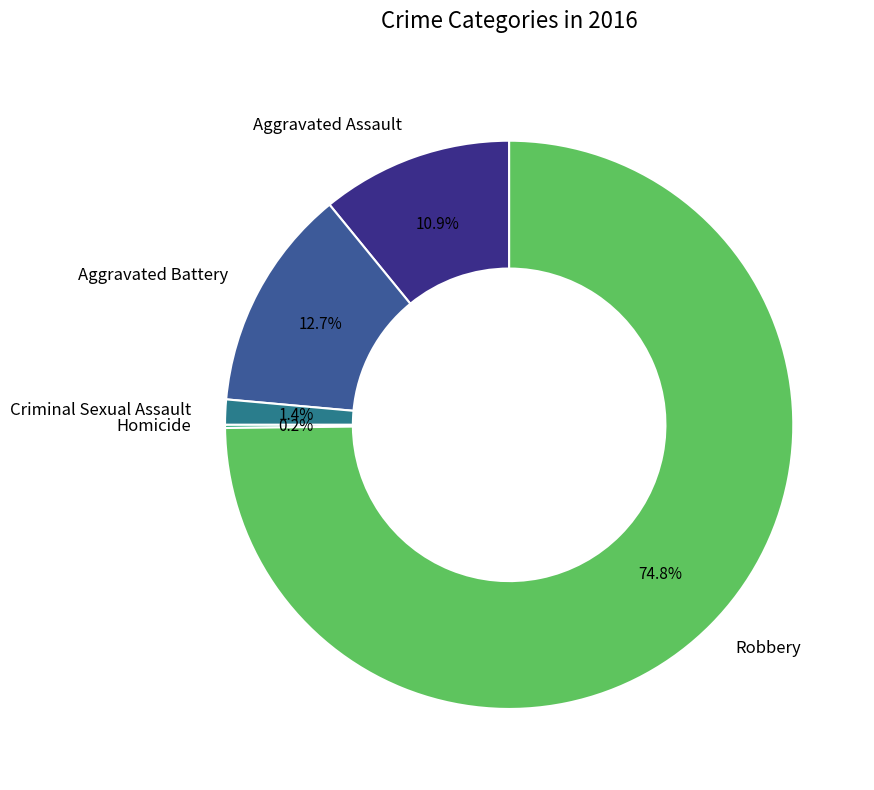

Which category has the biggest portion of the pie?

Robbery